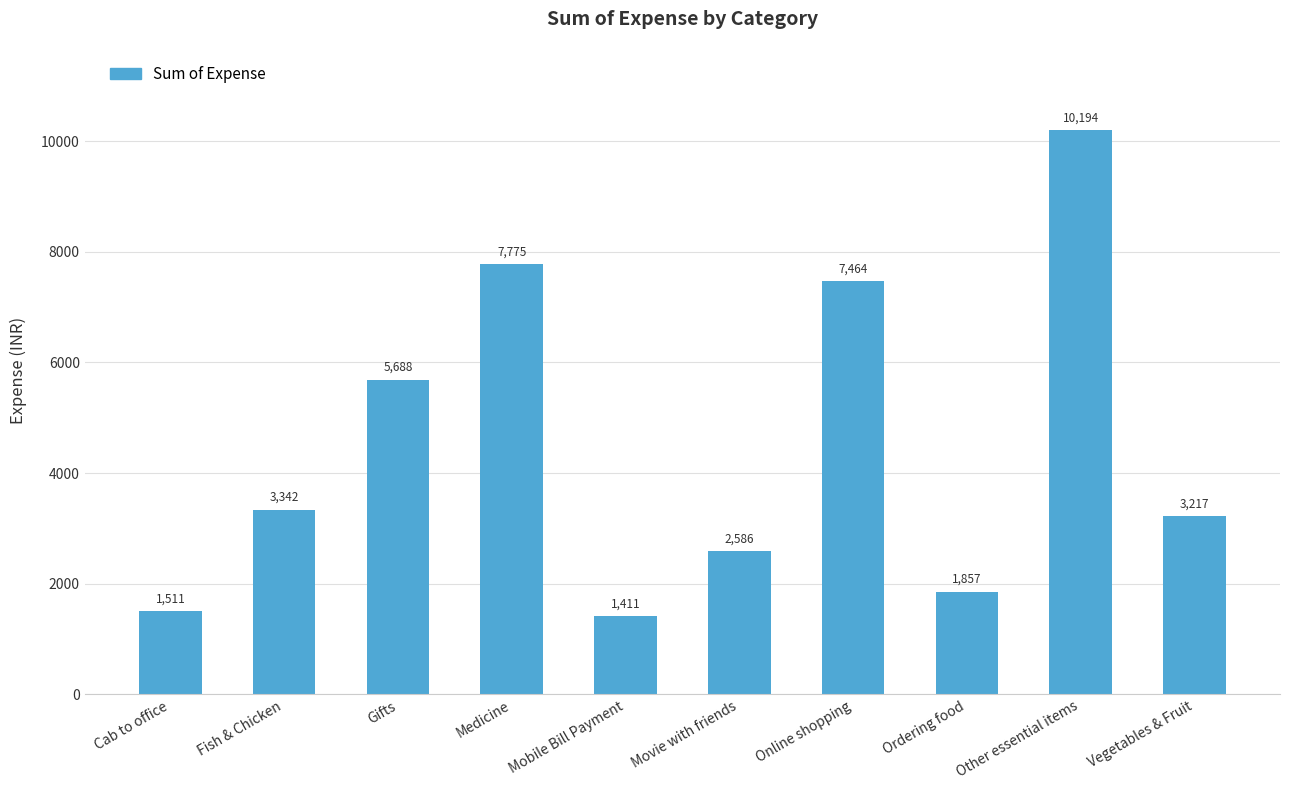

What is the minimum value shown in the chart?

1411.3